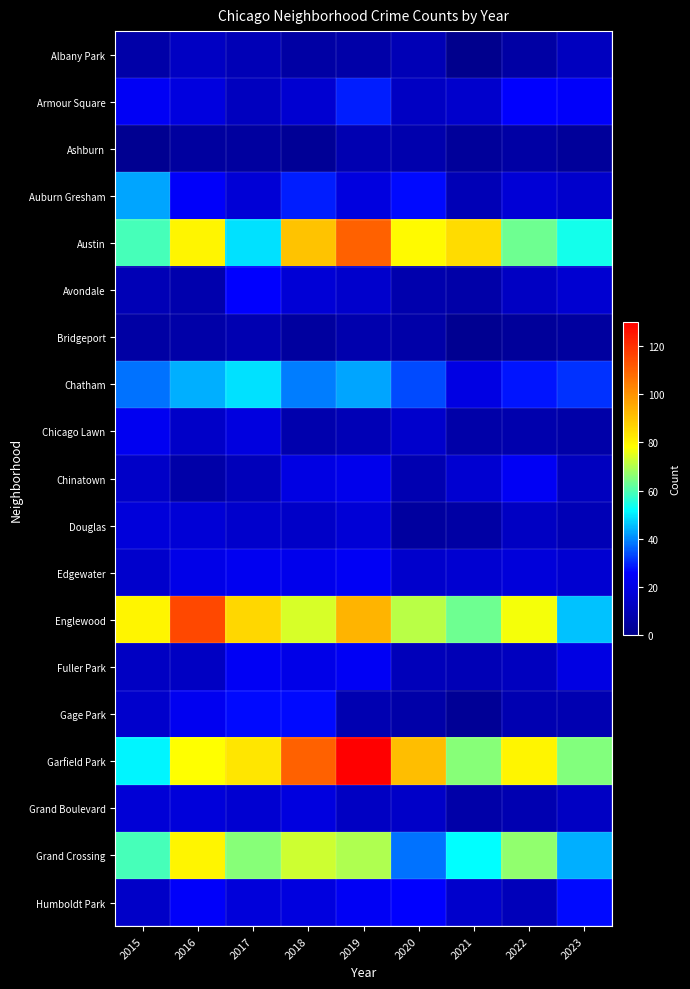

Reading left to right, list all the values displayed in this chart.

Albany Park: 2015=7	2016=13	2017=10	2018=6	2019=7	2020=10	2021=1	2022=6	2023=12
Armour Square: 2015=24	2016=19	2017=12	2018=16	2019=29	2020=13	2021=15	2022=26	2023=25
Ashburn: 2015=2	2016=5	2017=5	2018=3	2019=9	2020=8	2021=4	2022=6	2023=4
Auburn Gresham: 2015=43	2016=25	2017=17	2018=29	2019=19	2020=27	2021=10	2022=17	2023=15
Austin: 2015=59	2016=80	2017=49	2018=90	2019=110	2020=79	2021=85	2022=63	2023=54
Avondale: 2015=10	2016=8	2017=26	2018=17	2019=15	2020=8	2021=7	2022=13	2023=16
Bridgeport: 2015=6	2016=7	2017=9	2018=5	2019=8	2020=7	2021=2	2022=4	2023=5
Chatham: 2015=38	2016=44	2017=49	2018=39	2019=43	2020=34	2021=20	2022=28	2023=31
Chicago Lawn: 2015=23	2016=14	2017=19	2018=8	2019=10	2020=15	2021=7	2022=8	2023=7
Chinatown: 2015=14	2016=7	2017=11	2018=20	2019=22	2020=9	2021=16	2022=24	2023=12
Douglas: 2015=18	2016=17	2017=15	2018=14	2019=17	2020=5	2021=6	2022=13	2023=10
Edgewater: 2015=15	2016=21	2017=23	2018=22	2019=24	2020=15	2021=16	2022=18	2023=16
Englewood: 2015=80	2016=115	2017=86	2018=74	2019=93	2020=71	2021=63	2022=77	2023=46
Fuller Park: 2015=13	2016=13	2017=24	2018=21	2019=24	2020=11	2021=10	2022=12	2023=20
Gage Park: 2015=15	2016=23	2017=27	2018=27	2019=9	2020=7	2021=3	2022=9	2023=9
Garfield Park: 2015=51	2016=78	2017=83	2018=110	2019=165	2020=91	2021=66	2022=80	2023=65
Grand Boulevard: 2015=17	2016=18	2017=16	2018=19	2019=13	2020=14	2021=7	2022=9	2023=13
Grand Crossing: 2015=59	2016=80	2017=66	2018=73	2019=70	2020=38	2021=52	2022=67	2023=44
Humboldt Park: 2015=14	2016=25	2017=18	2018=19	2019=24	2020=26	2021=15	2022=11	2023=27